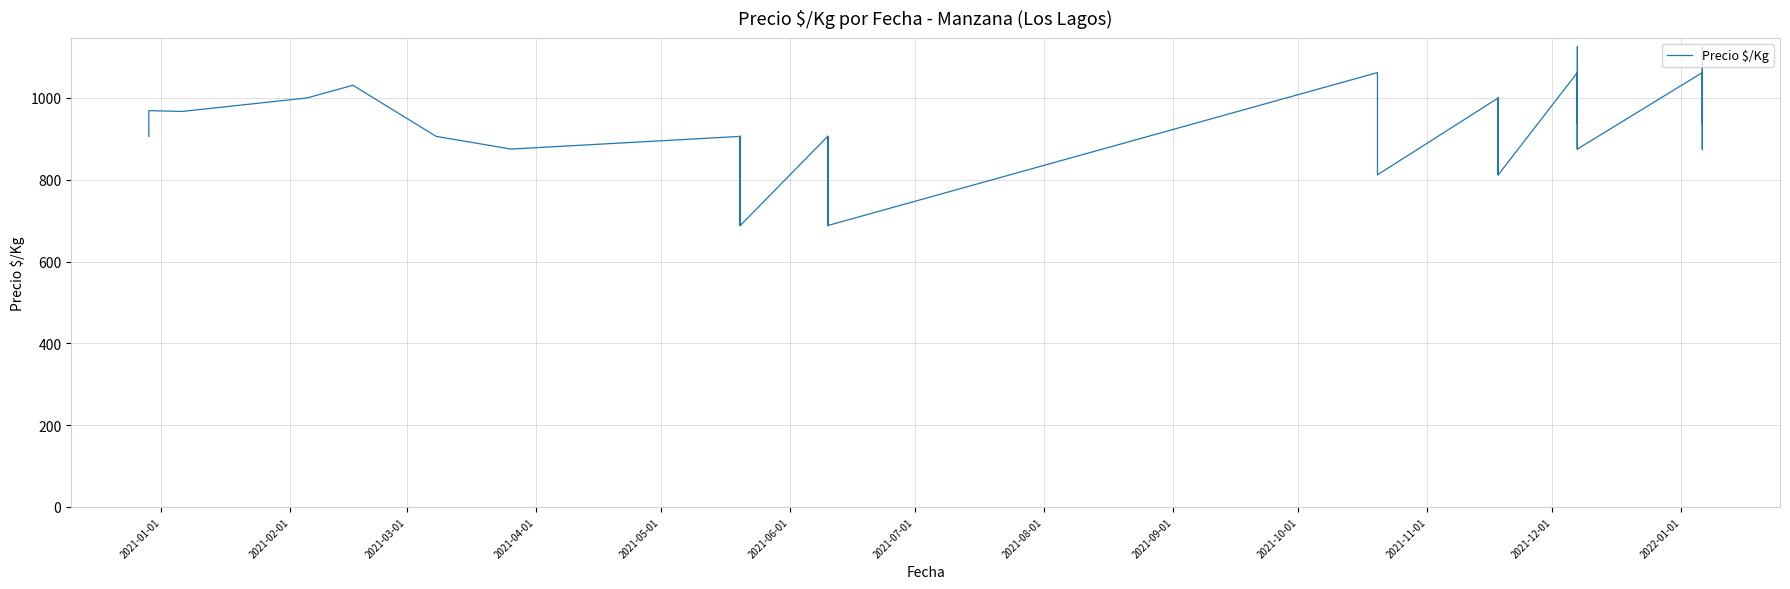

What is the difference between the maximum and minimum values?

437